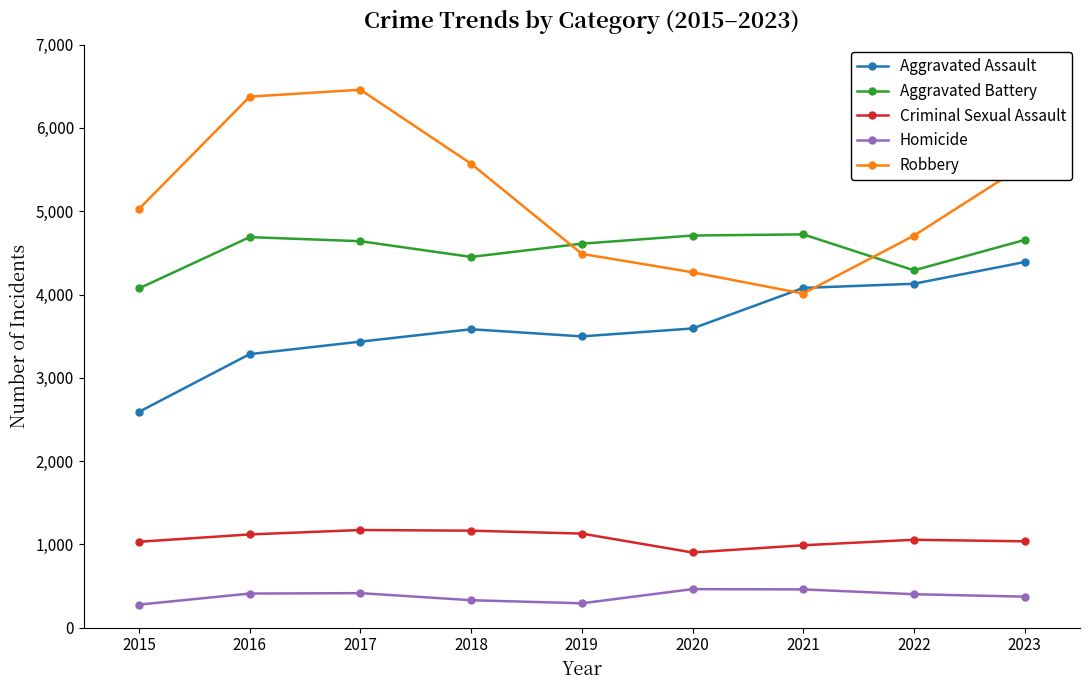

True or false: Aggravated Battery has a value of 8021 at 2021.

False